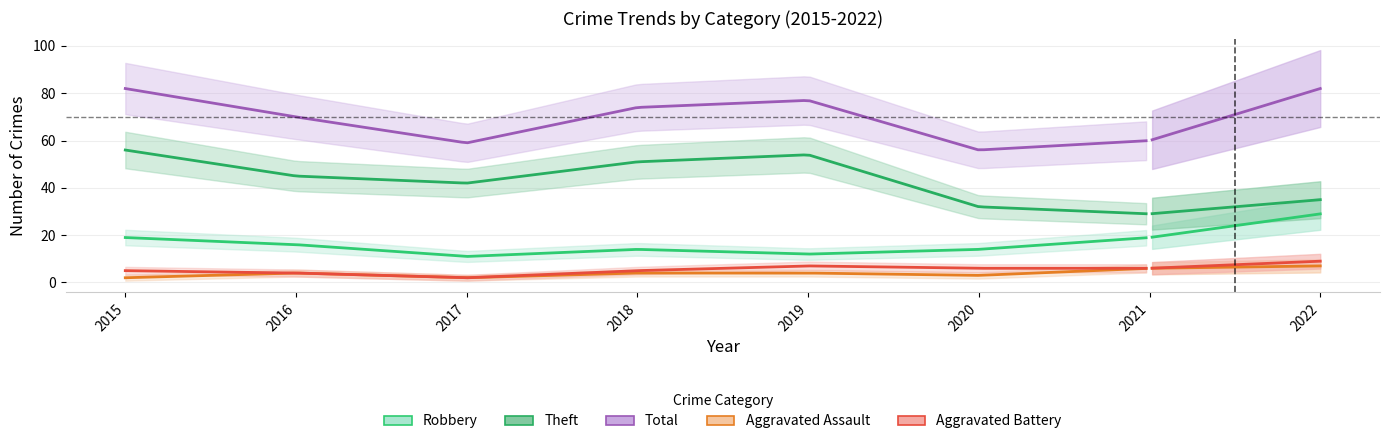

Reading left to right, what are all the values shown in this chart?

Robbery: 2015=19	2016=16	2017=11	2018=14	2019=12	2020=14	2021=19	2022=29
Theft: 2015=56	2016=45	2017=42	2018=51	2019=54	2020=32	2021=29	2022=35
Total: 2015=82	2016=70	2017=59	2018=74	2019=77	2020=56	2021=60	2022=82
Aggravated Assault: 2015=2	2016=4	2017=2	2018=4	2019=4	2020=3	2021=6	2022=7
Aggravated Battery: 2015=5	2016=4	2017=2	2018=5	2019=7	2020=6	2021=6	2022=9